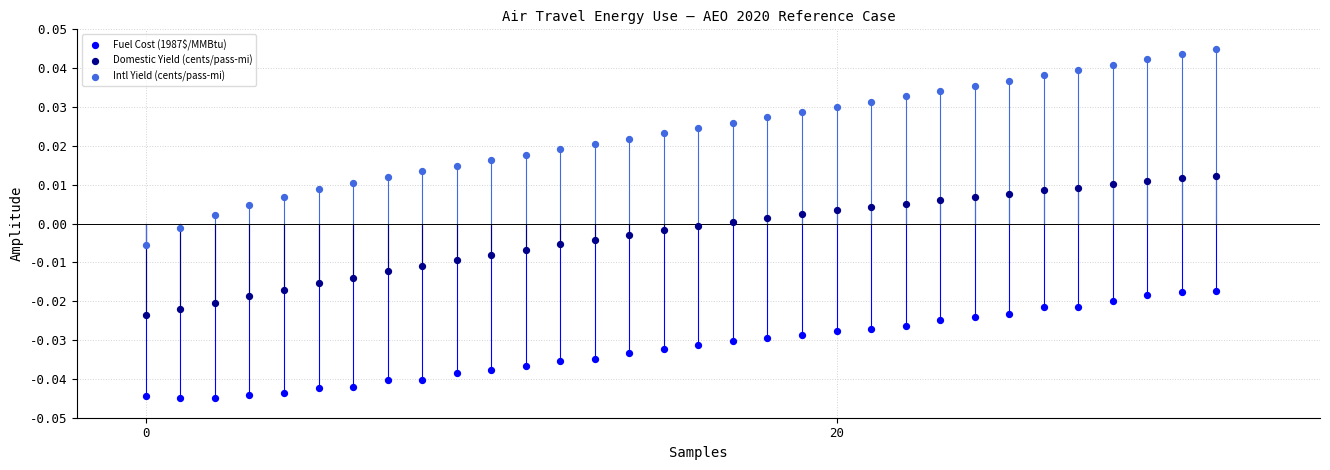

Which series has the widest spread of Y values?

Intl Yield (cents/pass-mi)